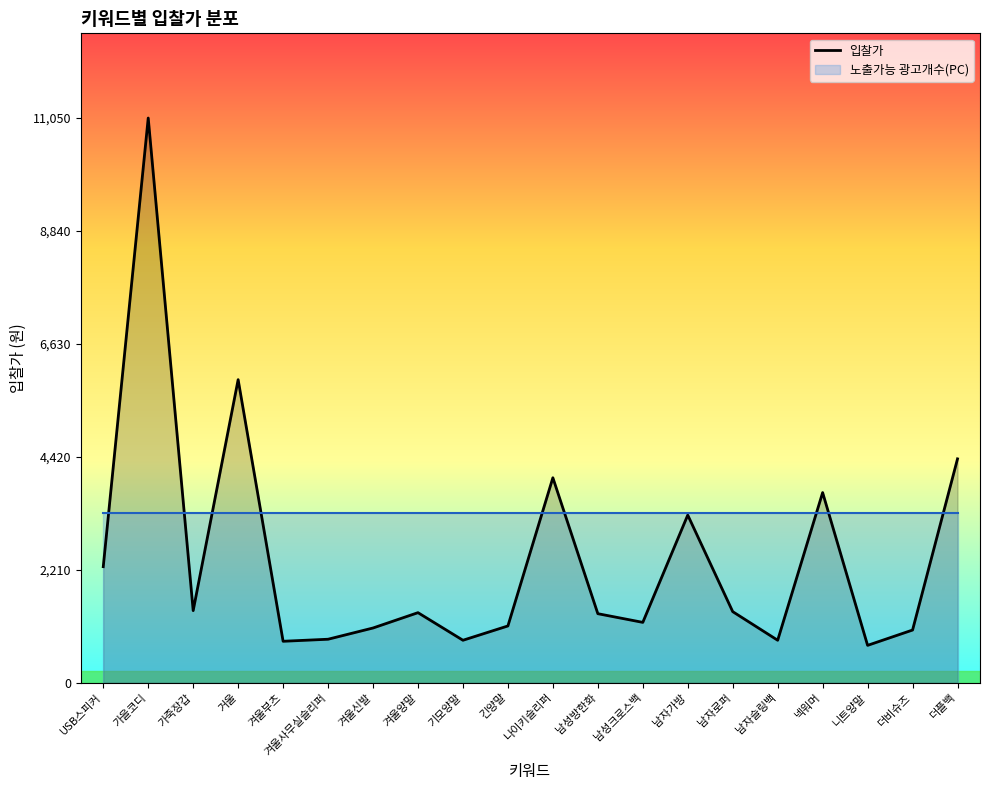

Rank the categories by value from lowest to highest.

니트양말, 겨울부츠, 기모양말, 남자슬링백, 겨울사무실슬리퍼, 더비슈즈, 겨울신발, 긴양말, 남성크로스백, 남성방한화, 겨울양말, 남자로퍼, 가죽장갑, USB스피커, 남자가방, 넥워머, 나이키슬리퍼, 더플백, 거울, 가을코디